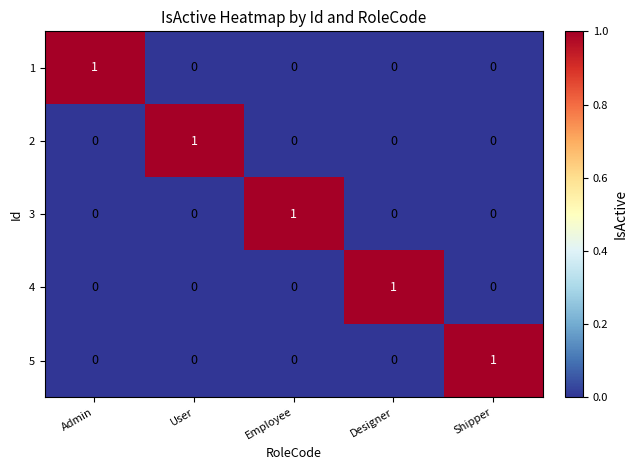

At how many categories does at least one series exceed 0?

5